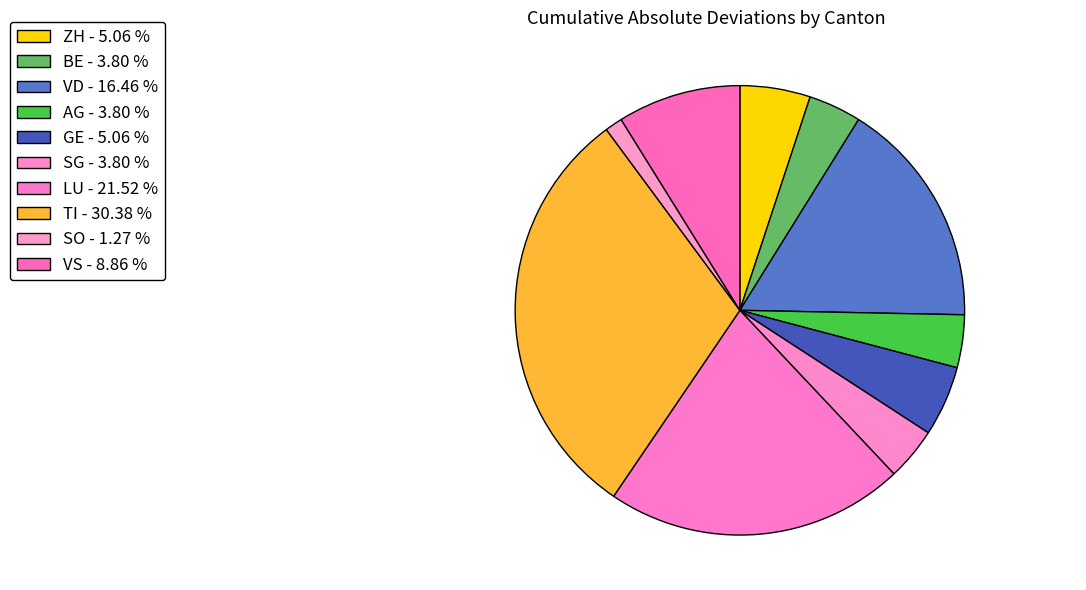

What percentage is the VS slice, to the nearest percent?

9%